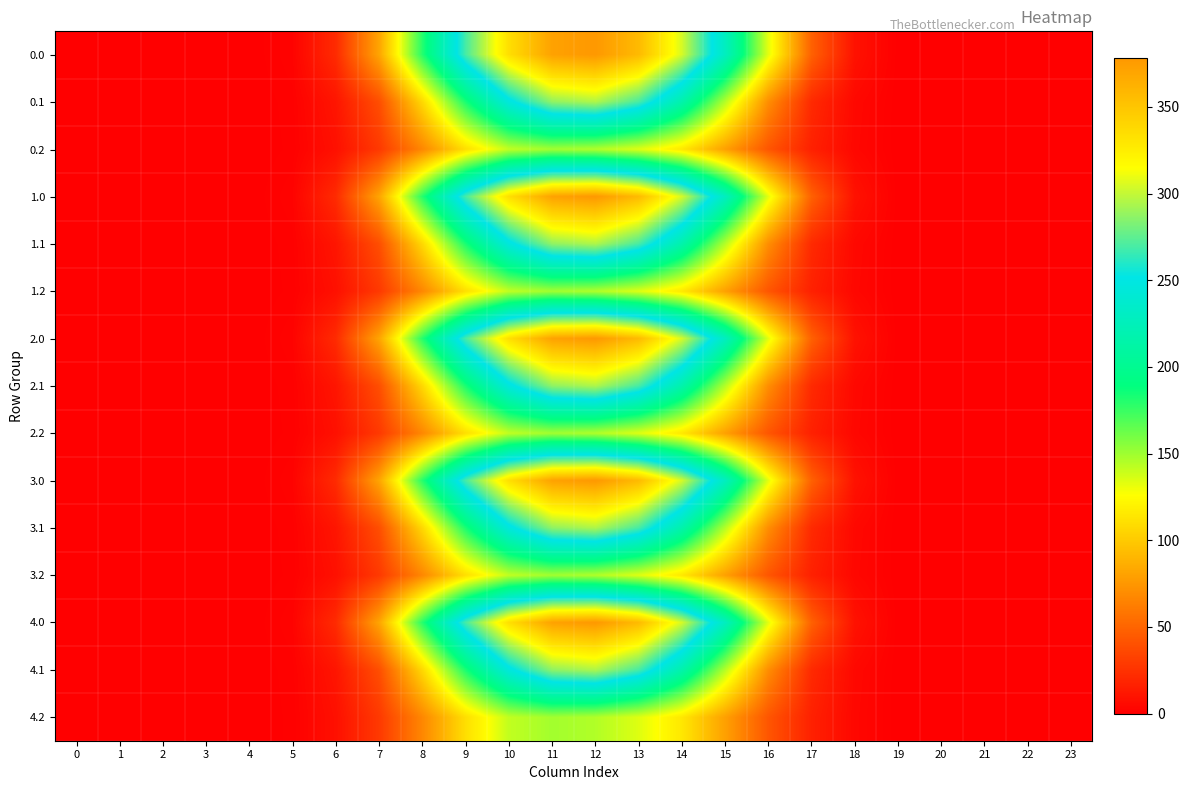

Which has a higher value, 19 or 17?

17